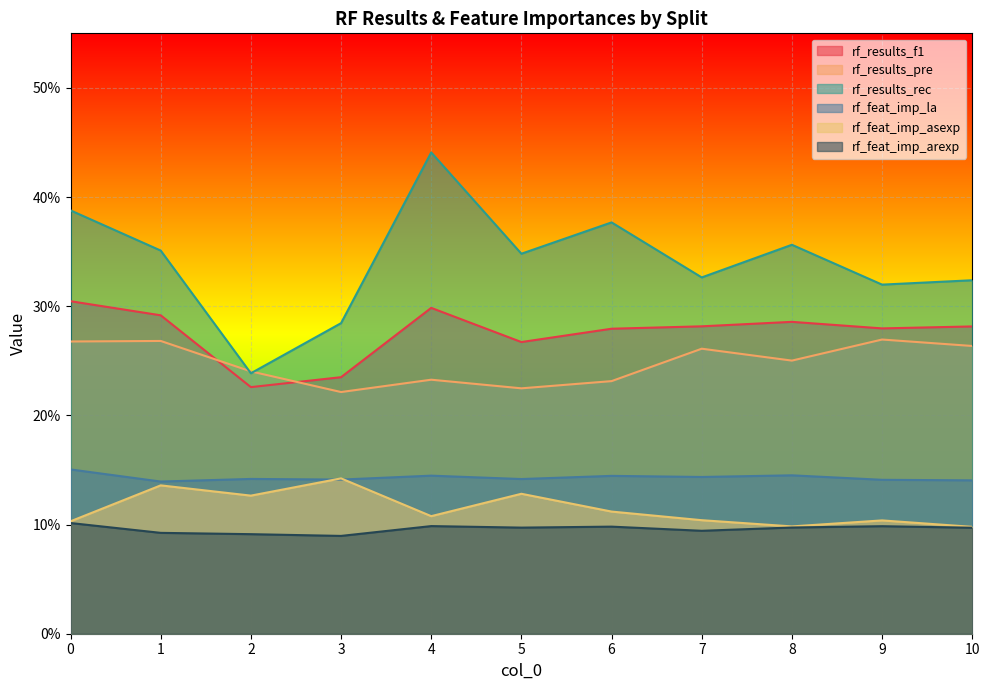

List the labels in order of rf_results_pre value, largest first.

9, 1, 0, 10, 7, 8, 2, 4, 6, 5, 3